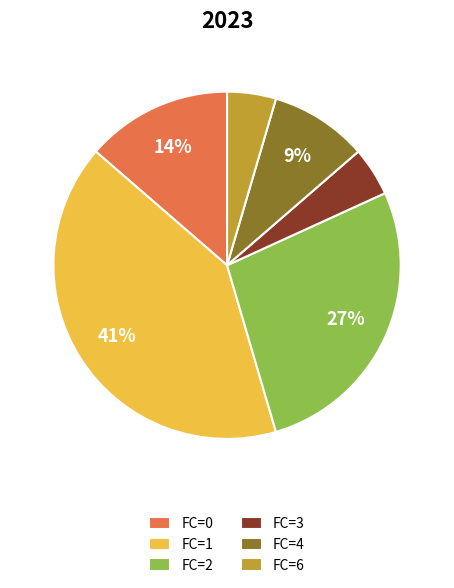

To the nearest percent, what percentage of the pie is FC=2?

27%